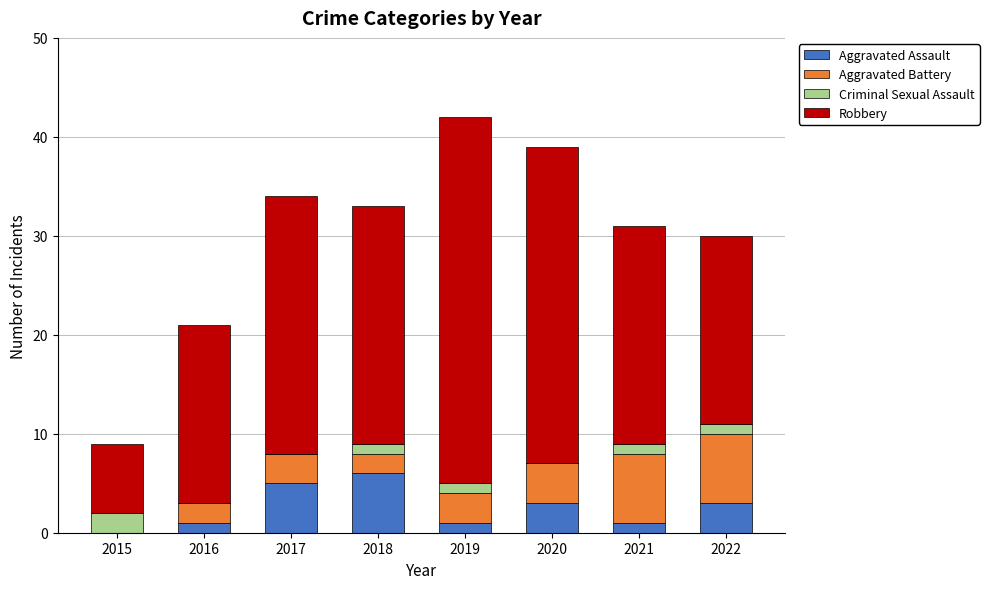

True or false: Aggravated Assault has a value of 5 at 2022.

False